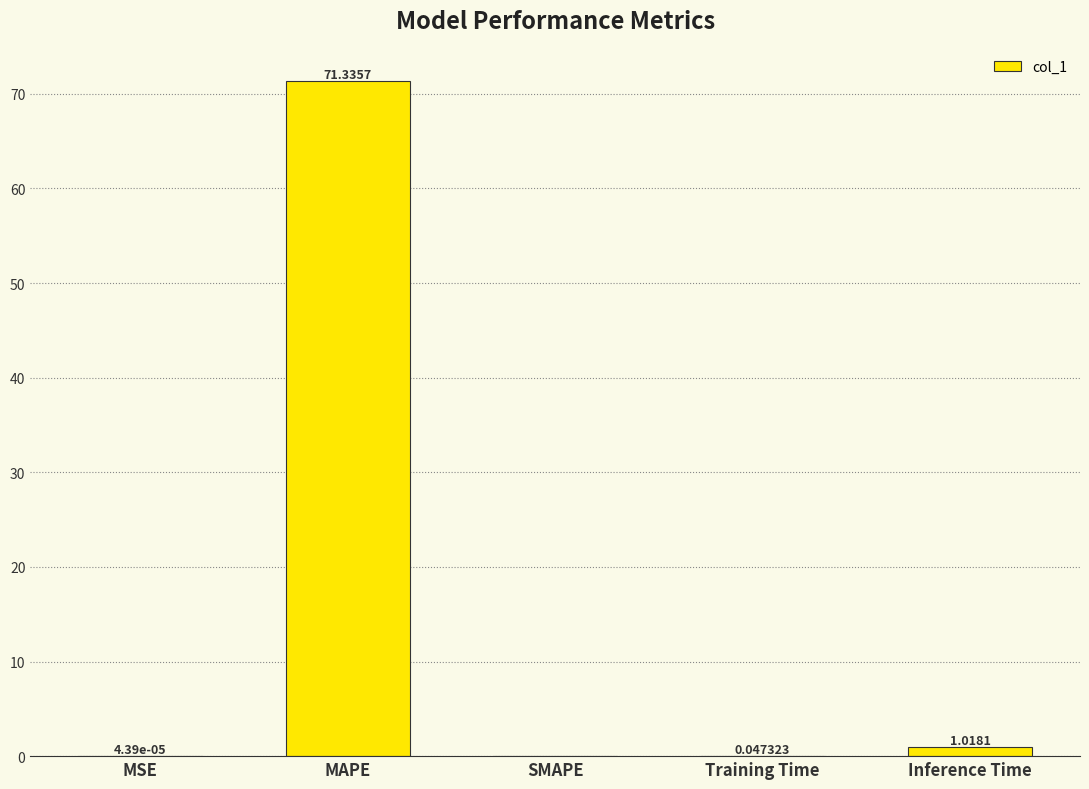

Which label corresponds to the largest value in the chart?

MAPE